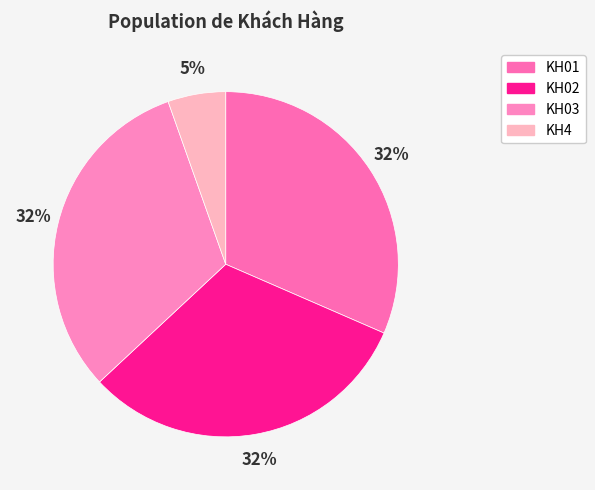

Approximately how many times larger is the value at KH4 compared to KH03?

0.2